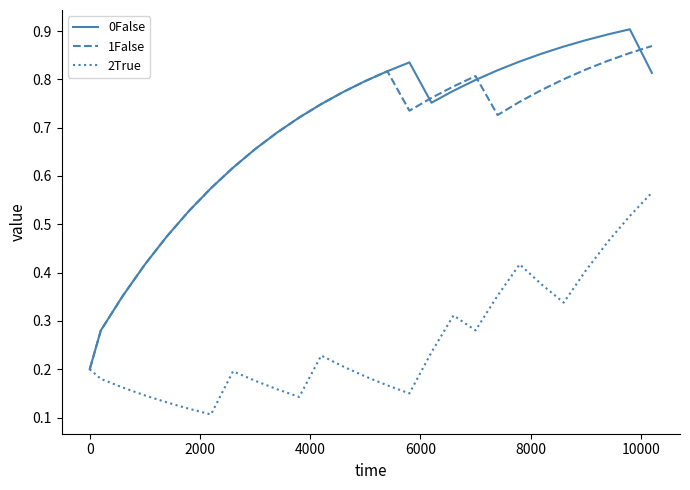

How many lines are shown in the chart?

3